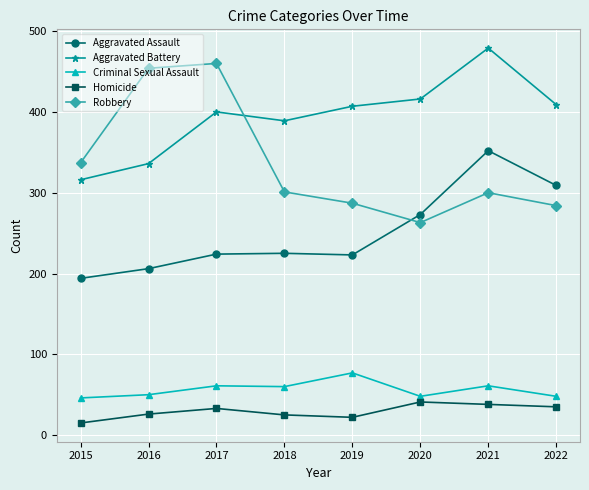

Is it true that Aggravated Battery equals 208 at 2018?

False